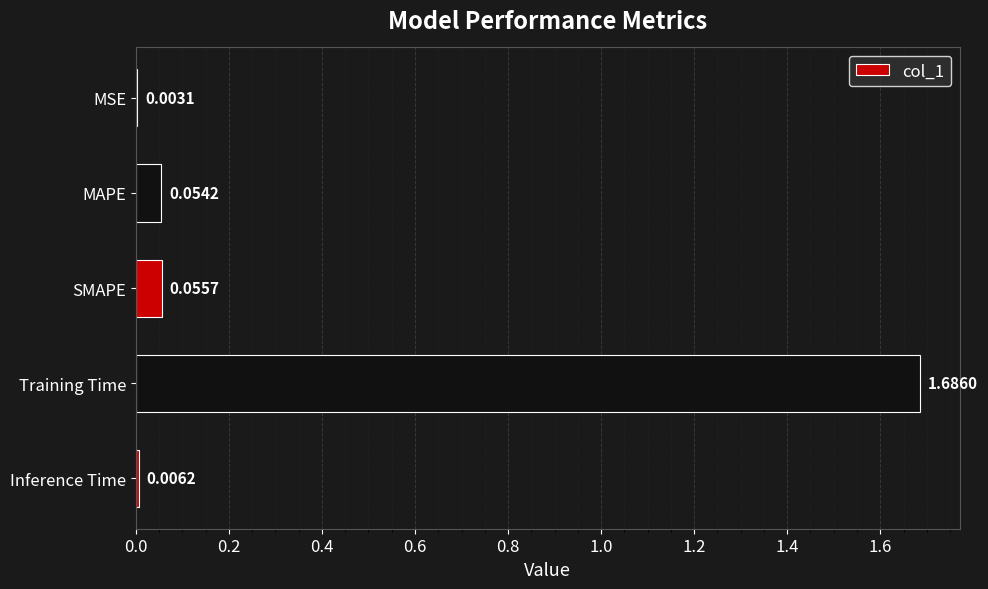

What is the change in value from MSE to Training Time?

+1.7